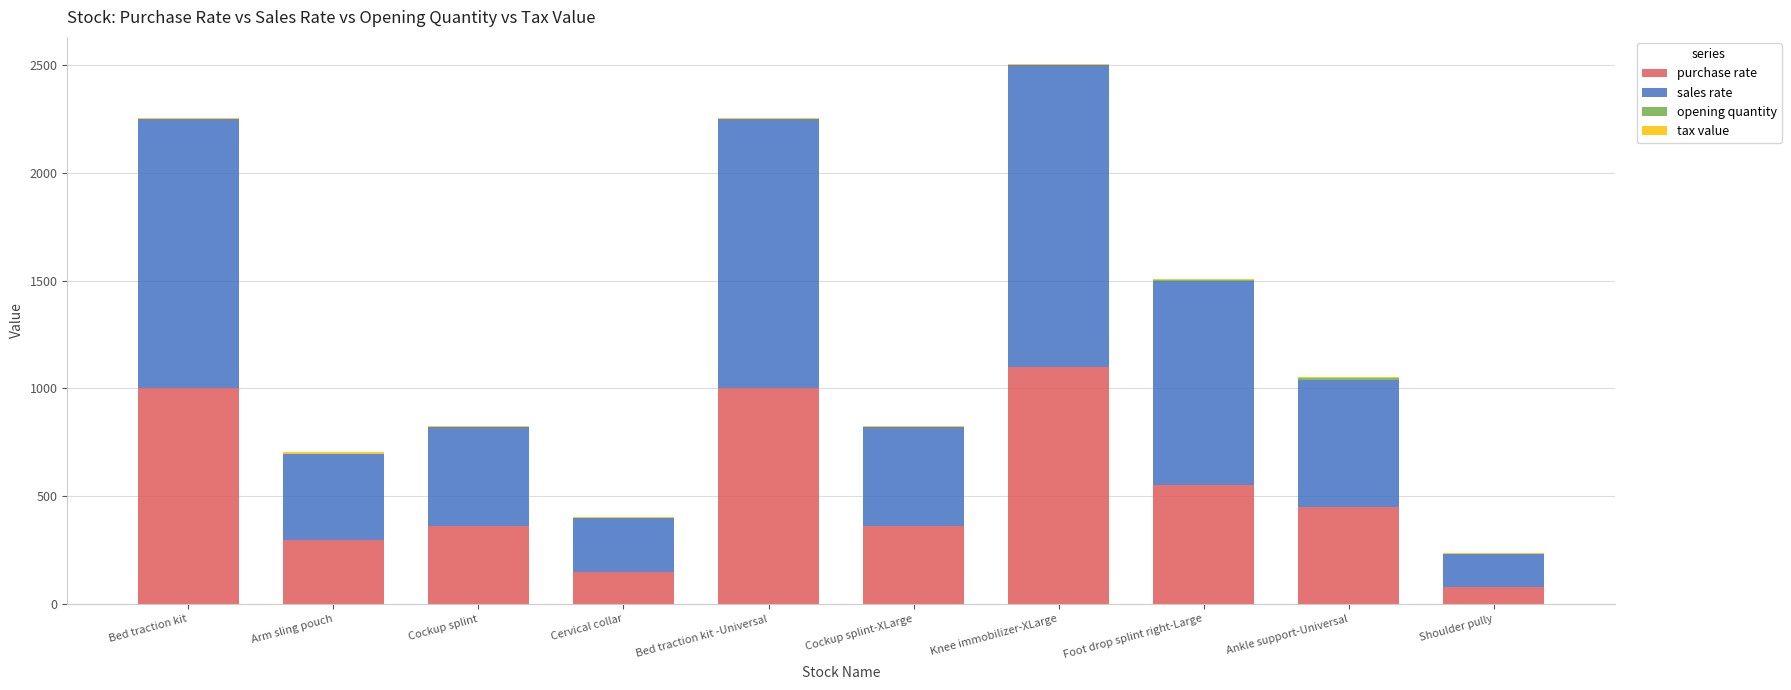

At which category is the sum across all series the highest?

Knee immobilizer-XLarge